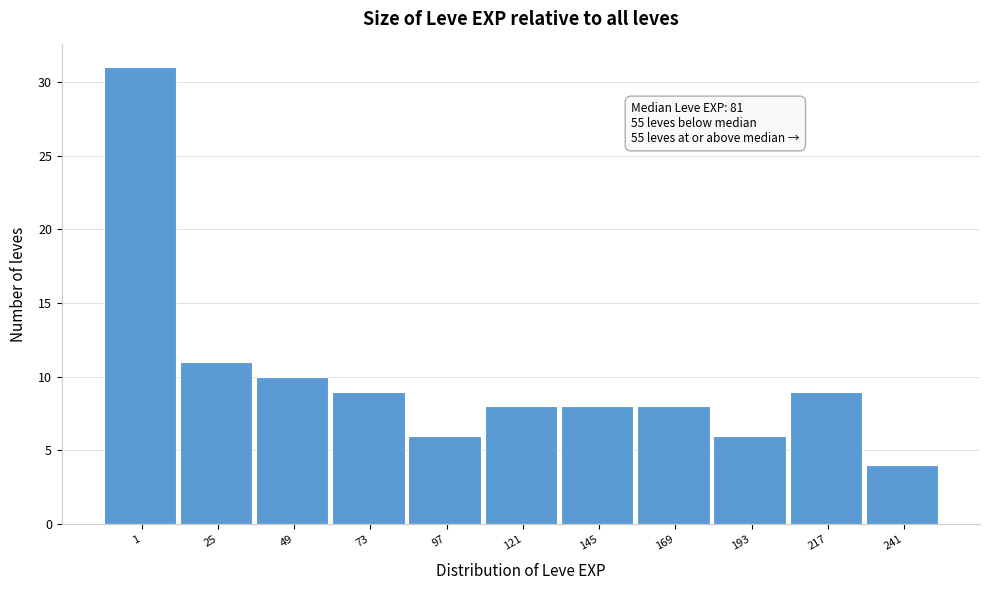

Reading left to right, list all the values displayed in this chart.

1=31	25=11	49=10	73=9	97=6	121=8	145=8	169=8	193=6	217=9	241=4